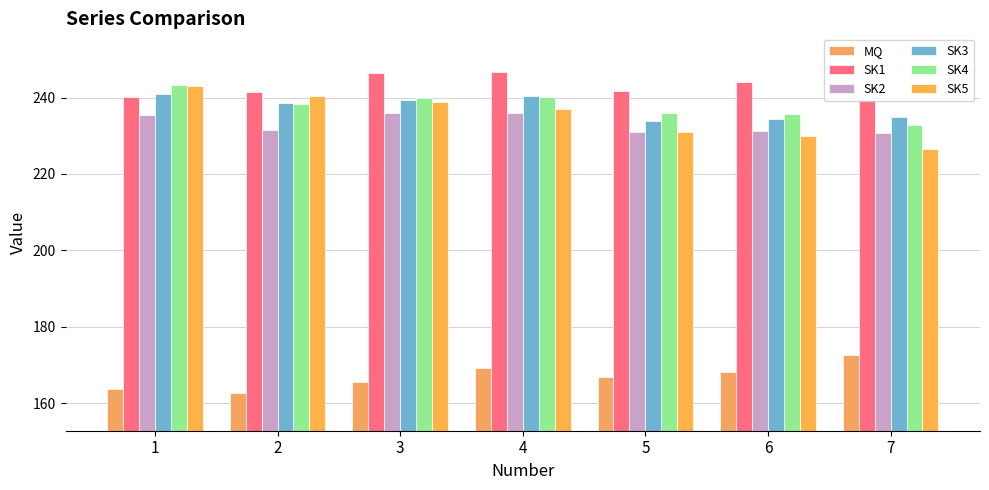

The SK4 series shows 235.9 at 5. True or false?

True